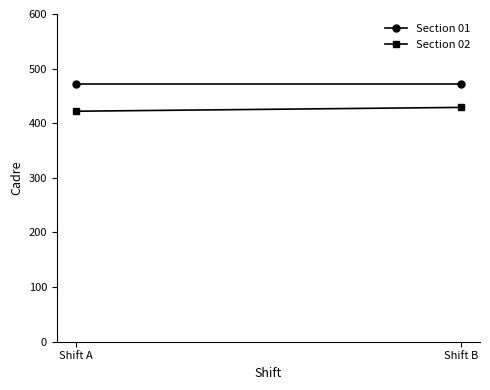

List the series in order of their peak value, lowest first.

Section 02, Section 01